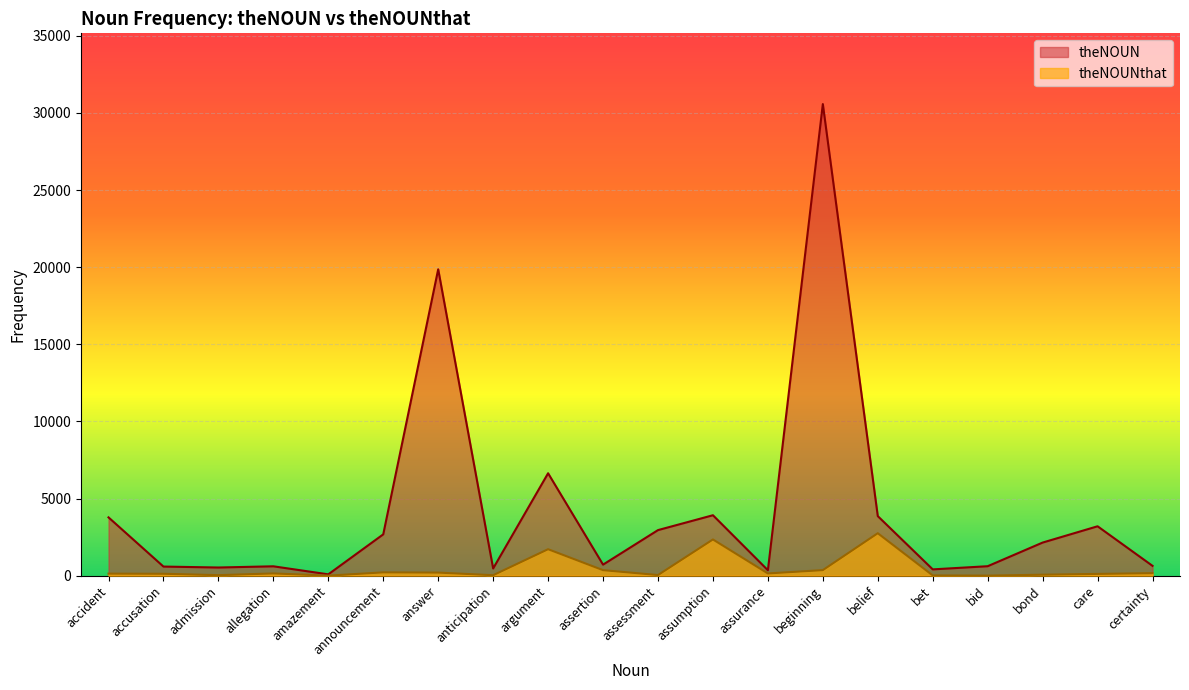

What are all the series names shown in the legend?

theNOUN, theNOUNthat